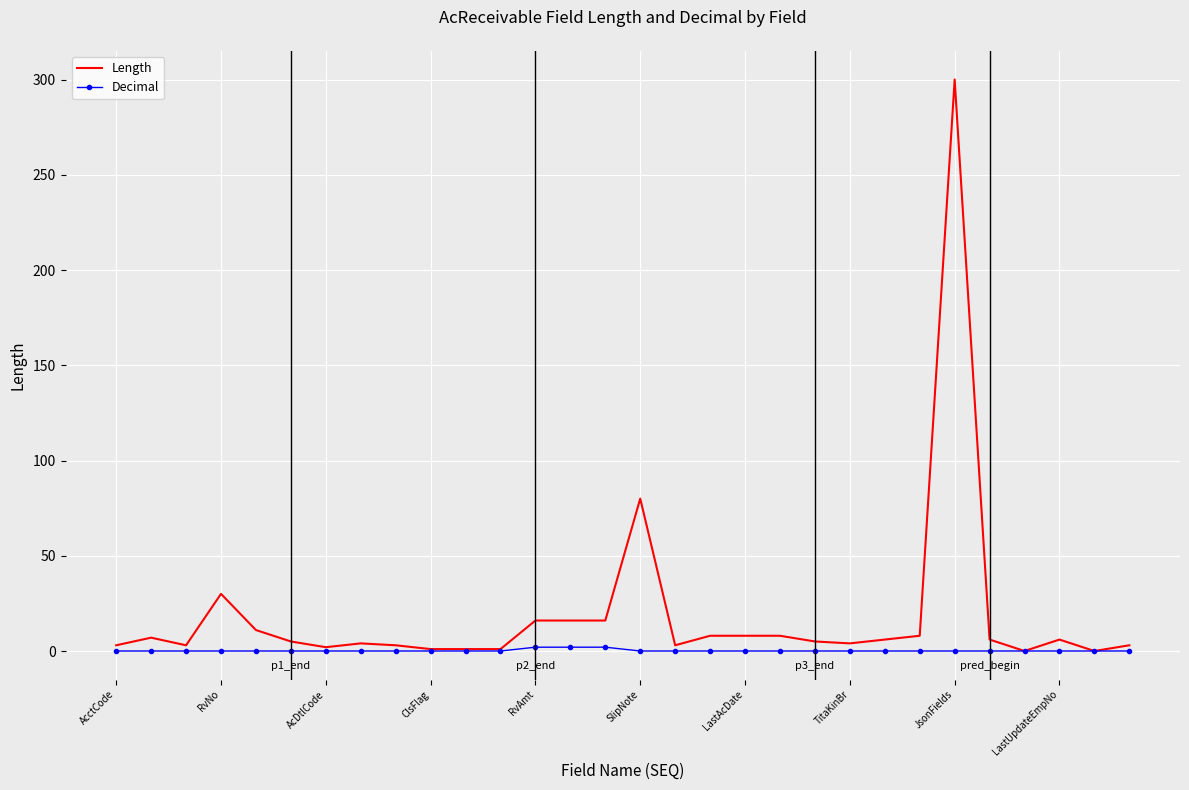

Rank the series by their maximum value, from lowest to highest.

Decimal, Length